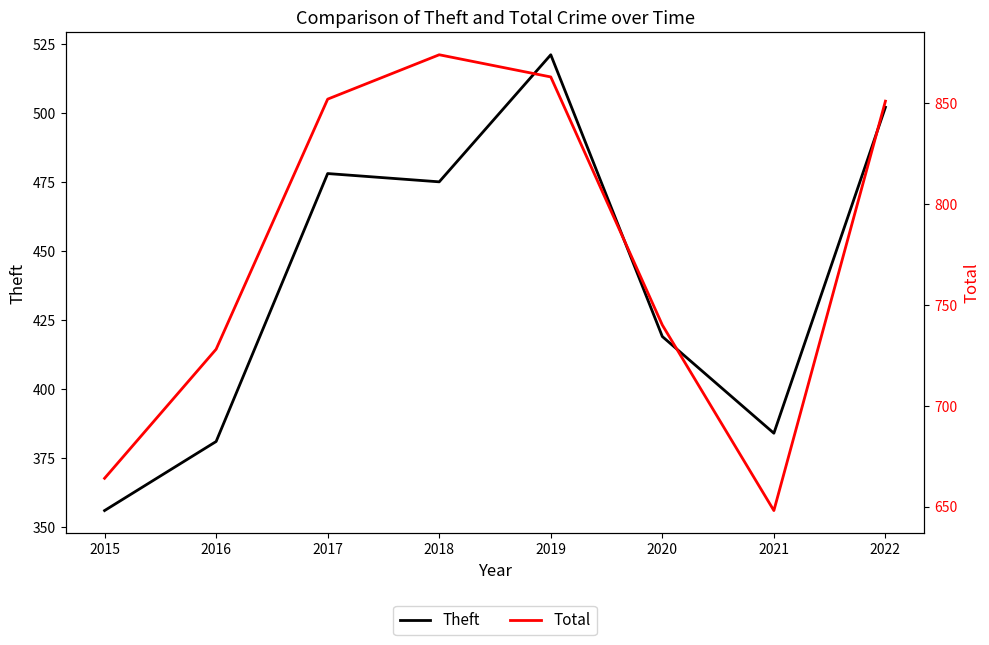

What is the difference between the maximum and second lowest values in the Theft series?

140